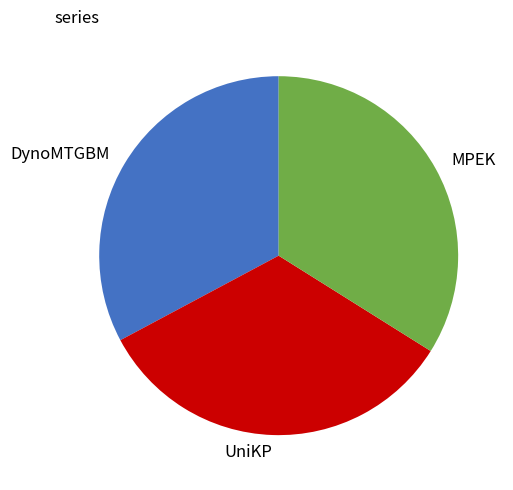

What is the ratio of the value at MPEK to the value at DynoMTGBM?

1.0